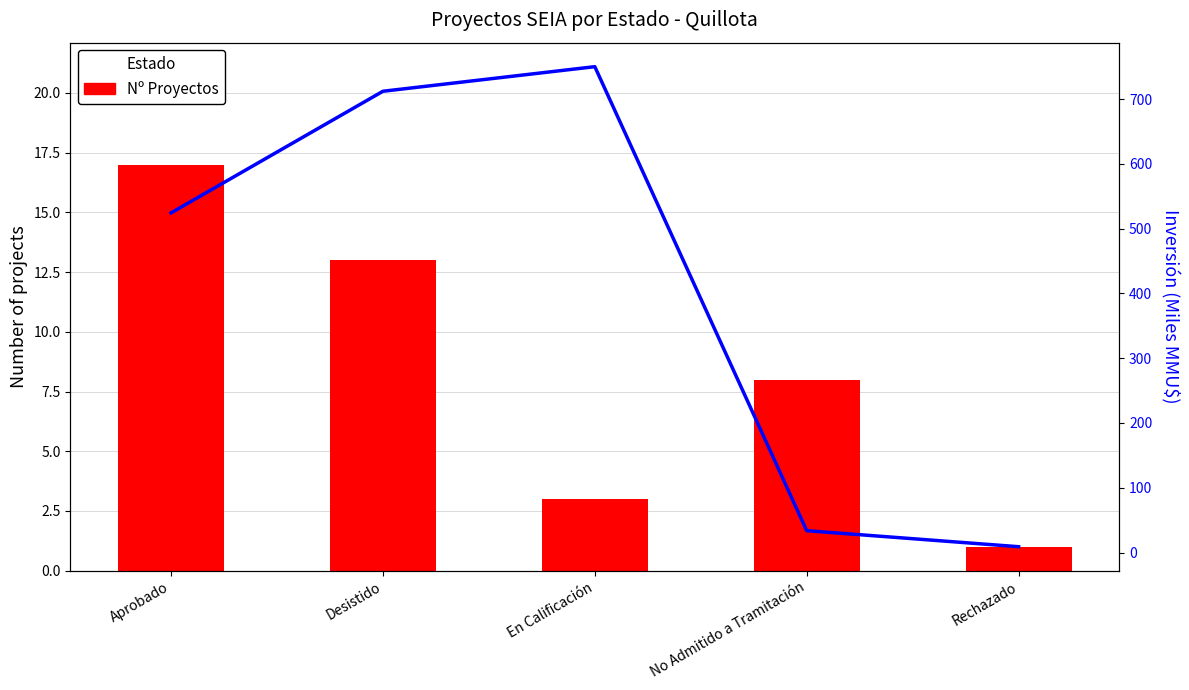

What is the lowest value of the Count of Projects series?

1.0